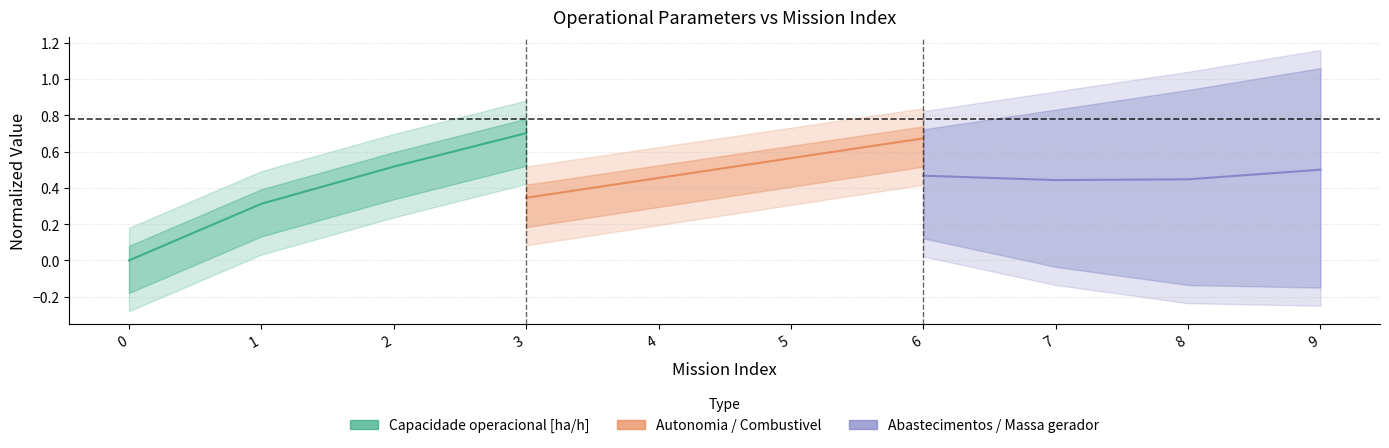

Is it true that Capacidade operacional [ha/h]_line equals 0.3 at 1?

True